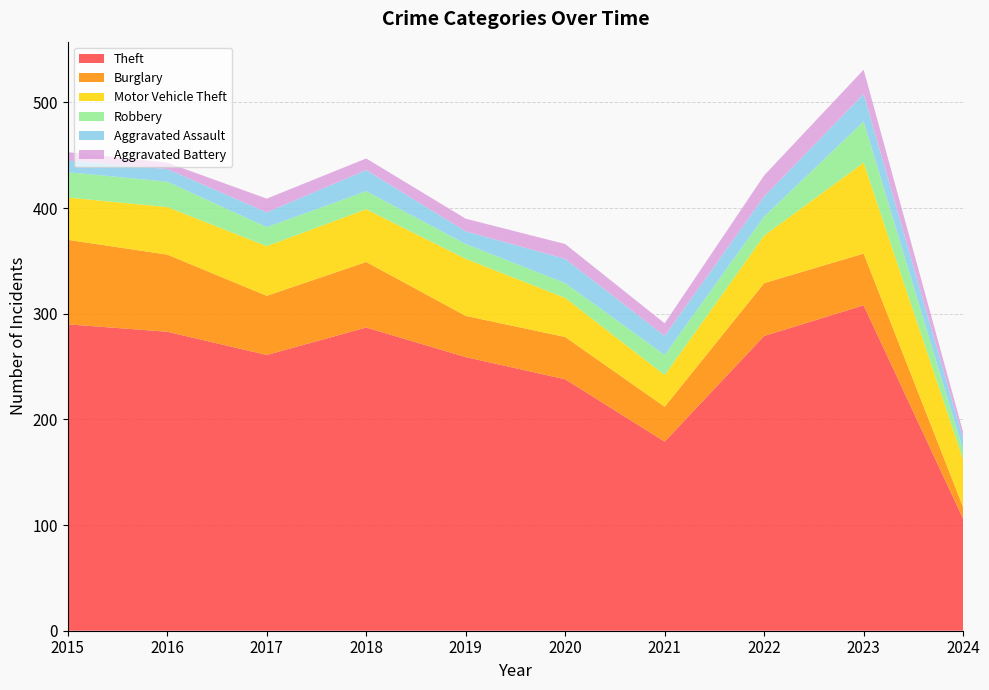

Reading left to right, extract all data points from this chart.

Theft: 2015=290	2016=283	2017=261	2018=287	2019=259	2020=238	2021=179	2022=279	2023=308	2024=106
Burglary: 2015=80	2016=73	2017=56	2018=62	2019=39	2020=40	2021=33	2022=50	2023=49	2024=11
Motor Vehicle Theft: 2015=40	2016=45	2017=47	2018=50	2019=54	2020=37	2021=30	2022=45	2023=86	2024=45
Robbery: 2015=24	2016=24	2017=18	2018=17	2019=14	2020=14	2021=19	2022=18	2023=39	2024=9
Aggravated Assault: 2015=11	2016=12	2017=14	2018=20	2019=12	2020=23	2021=18	2022=19	2023=26	2024=11
Aggravated Battery: 2015=8	2016=6	2017=13	2018=11	2019=12	2020=14	2021=12	2022=20	2023=23	2024=6